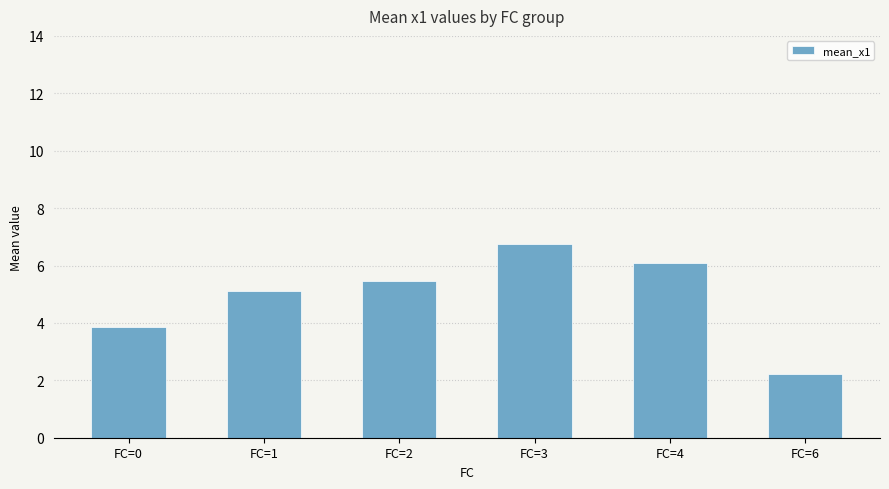

How many values are below 5?

2